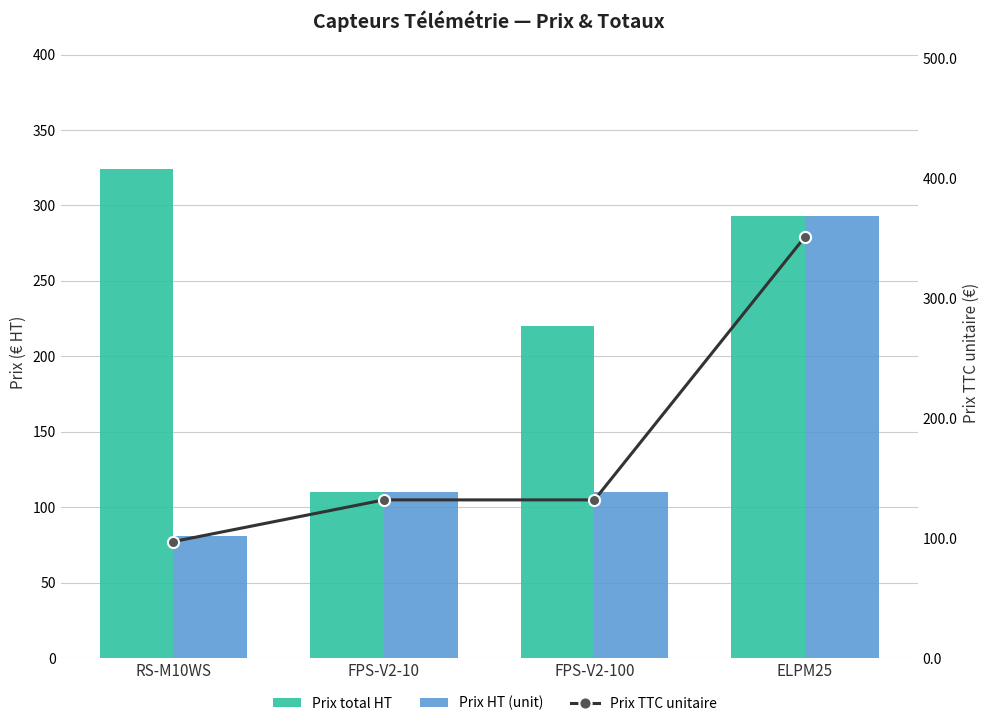

Reading left to right, list all the values displayed in this chart.

Prix total HT: RS-M10WS=324.0	FPS-V2-10=110.0	FPS-V2-100=220.0	ELPM25=293.0
Prix HT (unit): RS-M10WS=81.0	FPS-V2-10=110.0	FPS-V2-100=110.0	ELPM25=293.0
Prix TTC unitaire: RS-M10WS=97.2	FPS-V2-10=132.0	FPS-V2-100=132.0	ELPM25=351.6